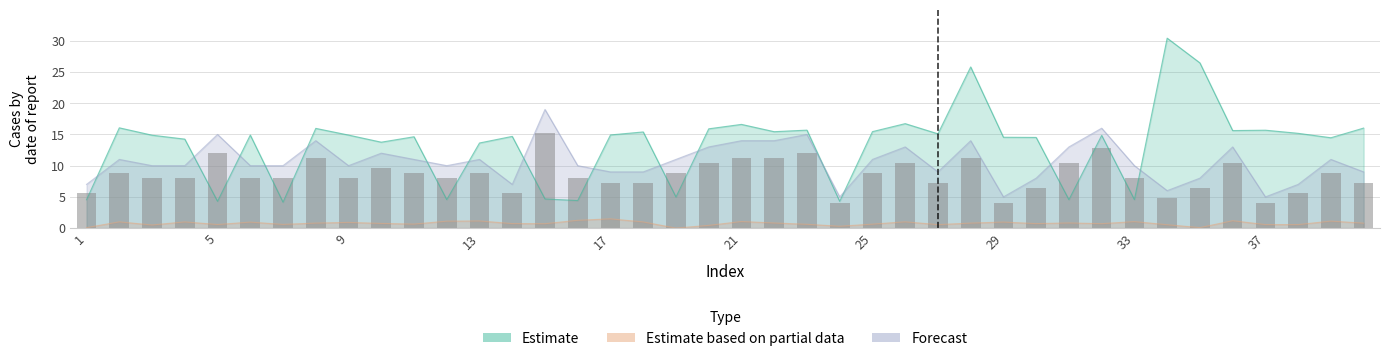

The chart shows a value of 3.3 at 30. True or false?

False